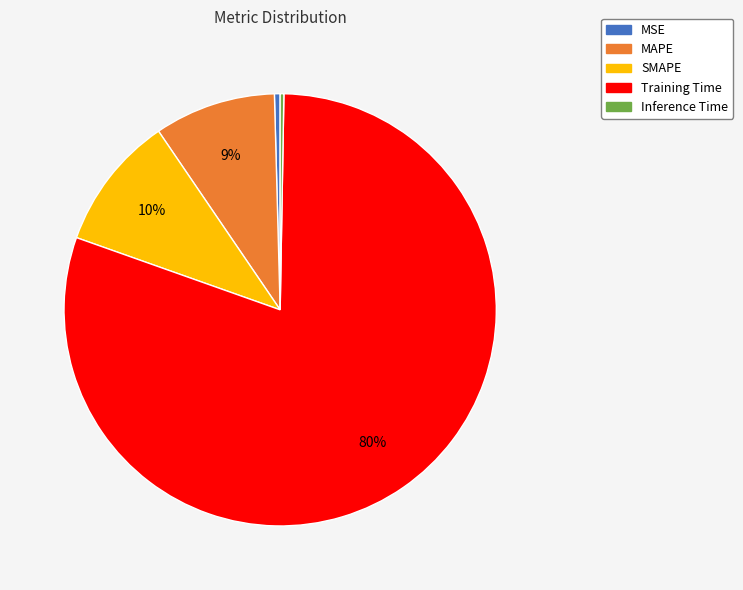

To the nearest percent, what portion does SMAPE represent?

10%